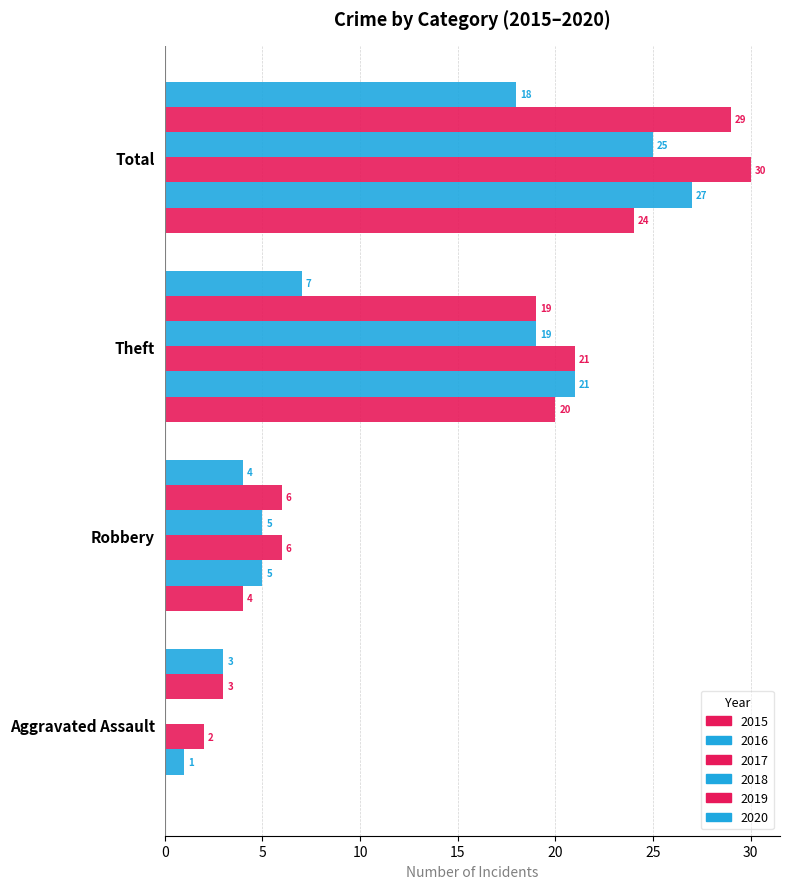

What is the total value across all series at Total?

153